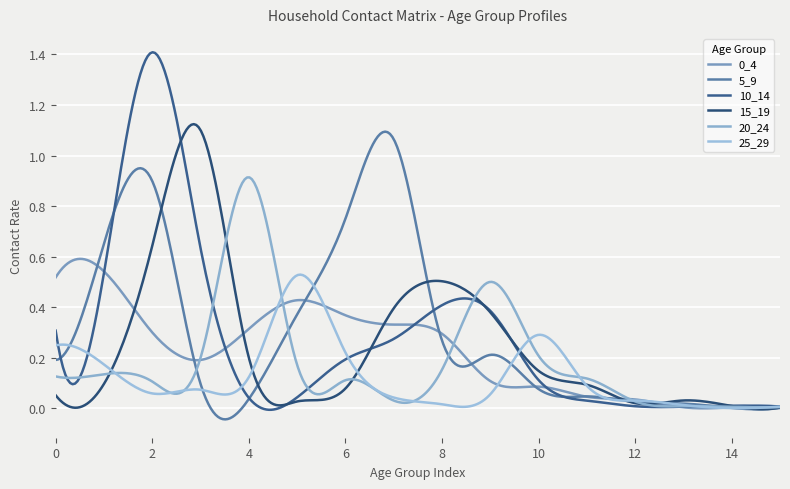

Which series has the widest spread of values?

10_14